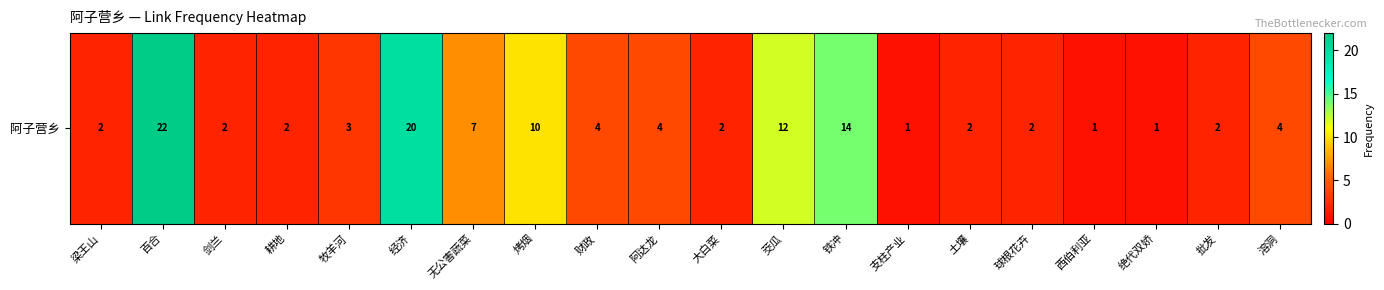

Which label corresponds to the largest value in the chart?

百合